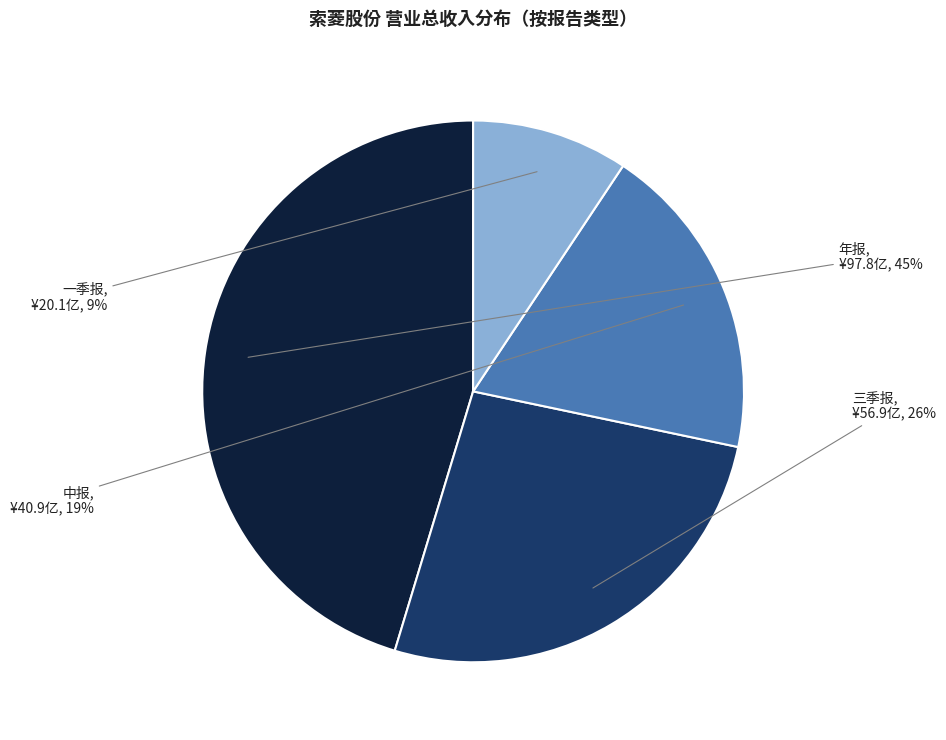

To the nearest percent, what is the average slice percentage?

25%